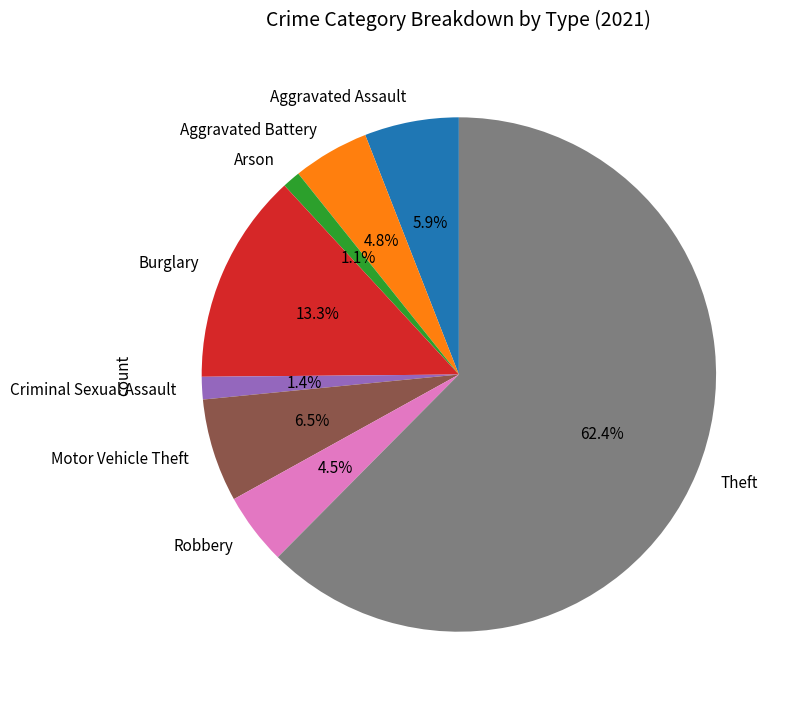

Which has a higher value, Burglary or Aggravated Assault?

Burglary